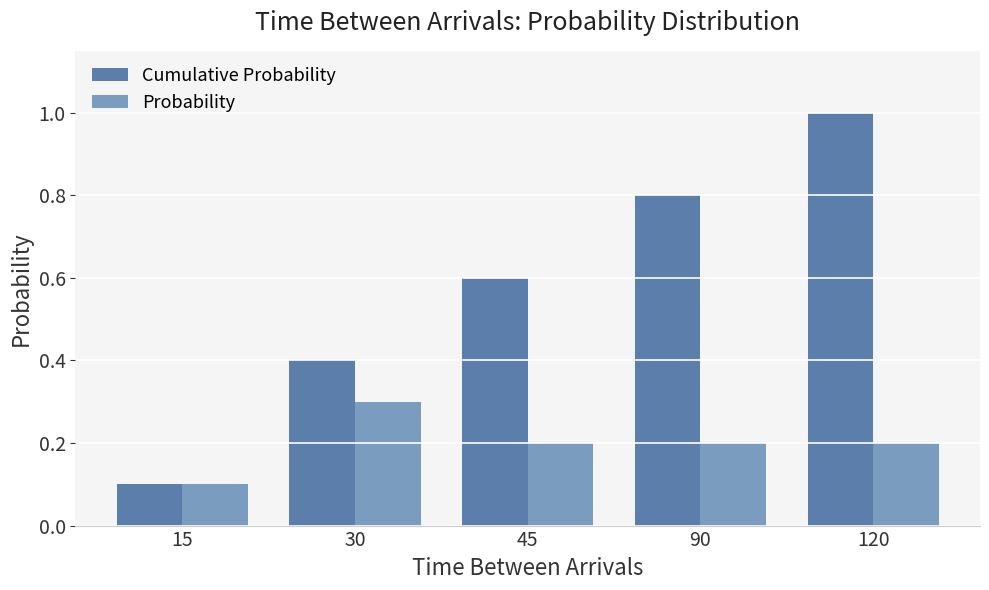

Which series has the largest range (max minus min)?

Cumulative Probability